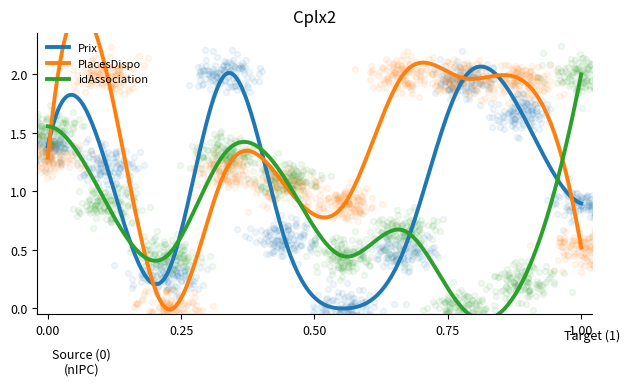

Is the value of idAssociation at 1 greater than the value of Prix at 8?

No